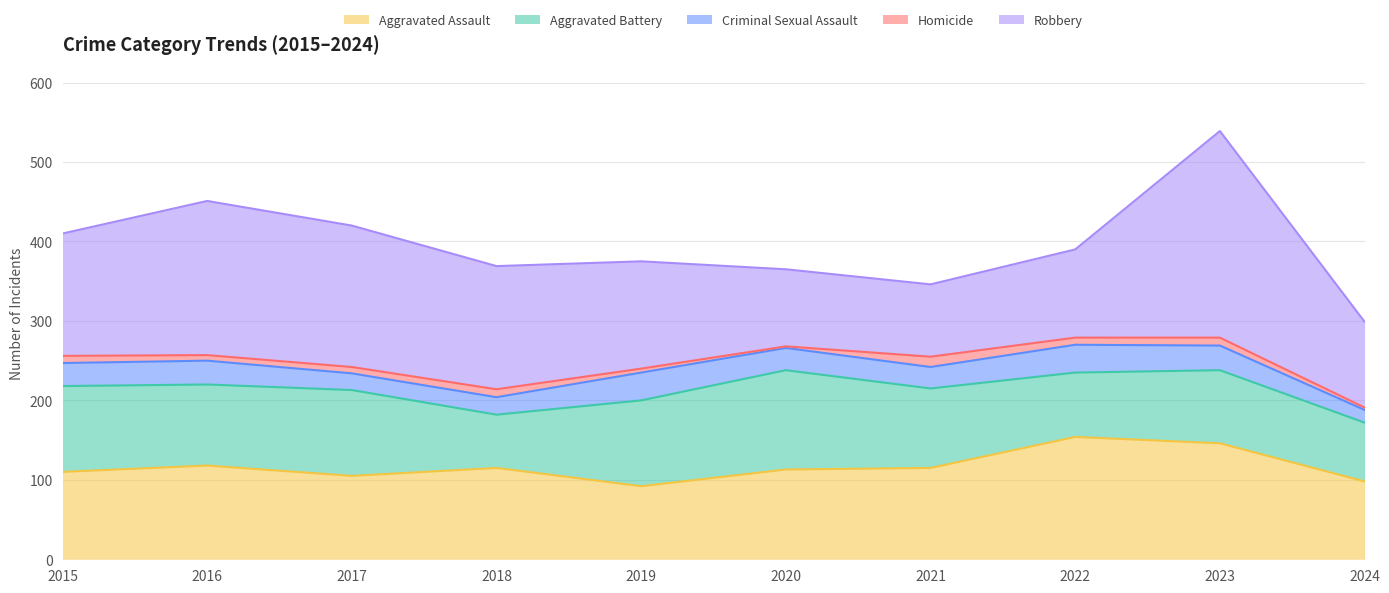

Which series has the largest total across all categories?

Robbery